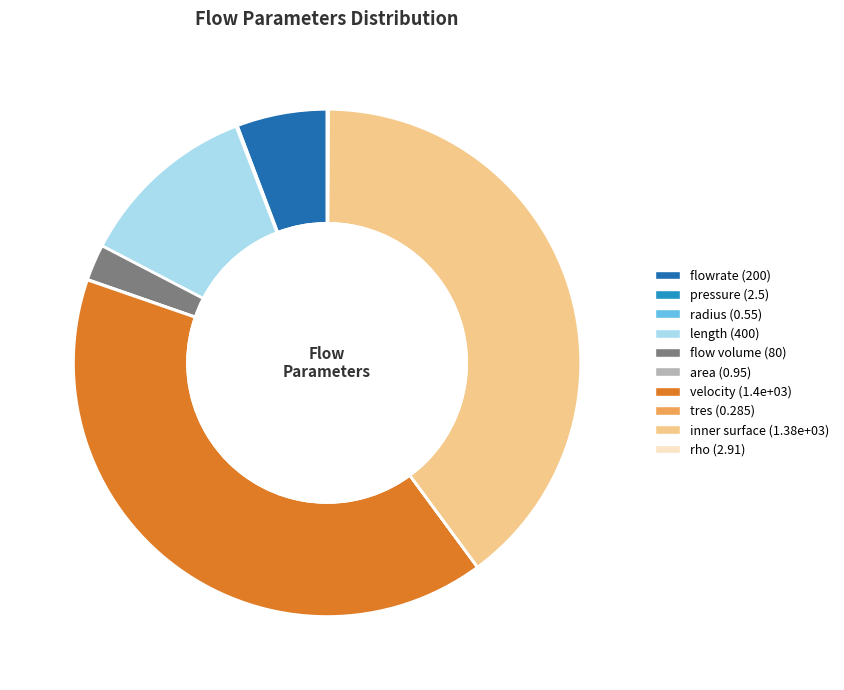

The flowrate slice represents 15% of the pie. True or false?

False